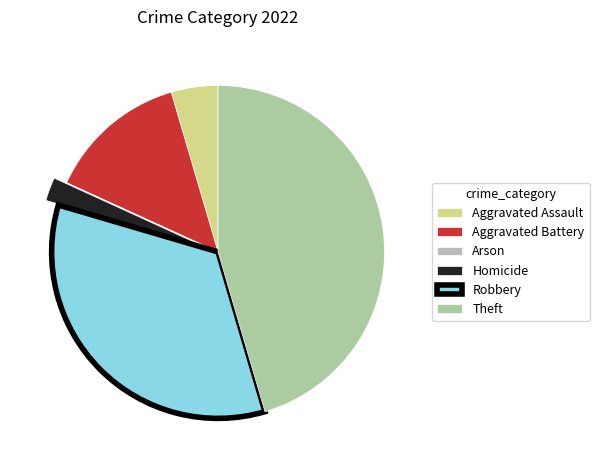

Rank the categories by value from lowest to highest.

Arson, Homicide, Aggravated Assault, Aggravated Battery, Robbery, Theft